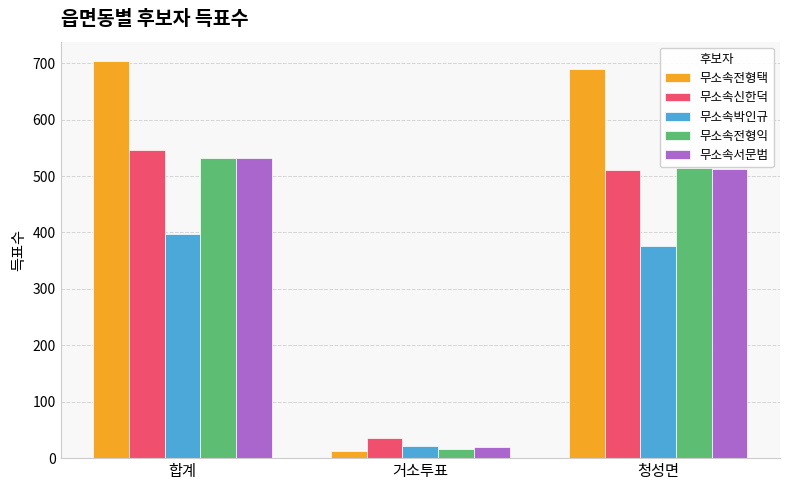

What are all the series names shown in the legend?

무소속전형택, 무소속신한덕, 무소속박인규, 무소속전형익, 무소속서문범